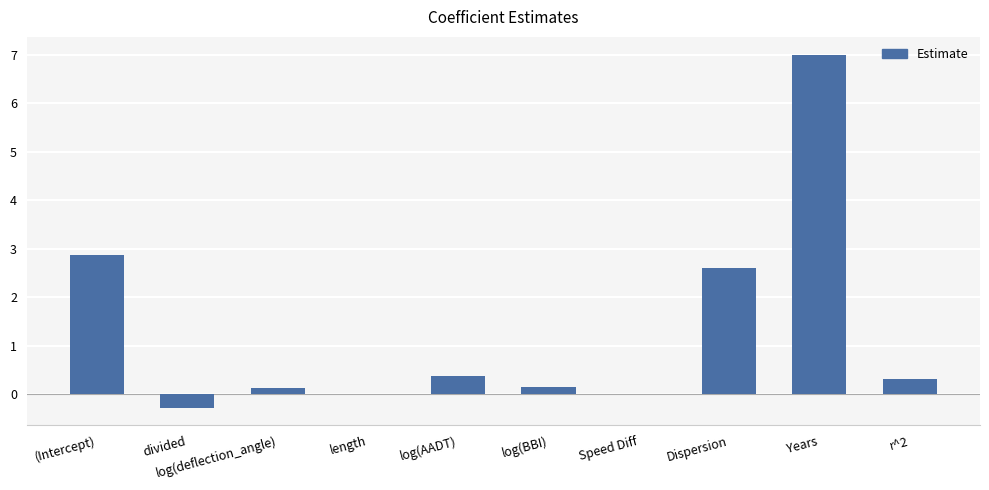

The chart shows a value of 7.0 at Years. True or false?

True